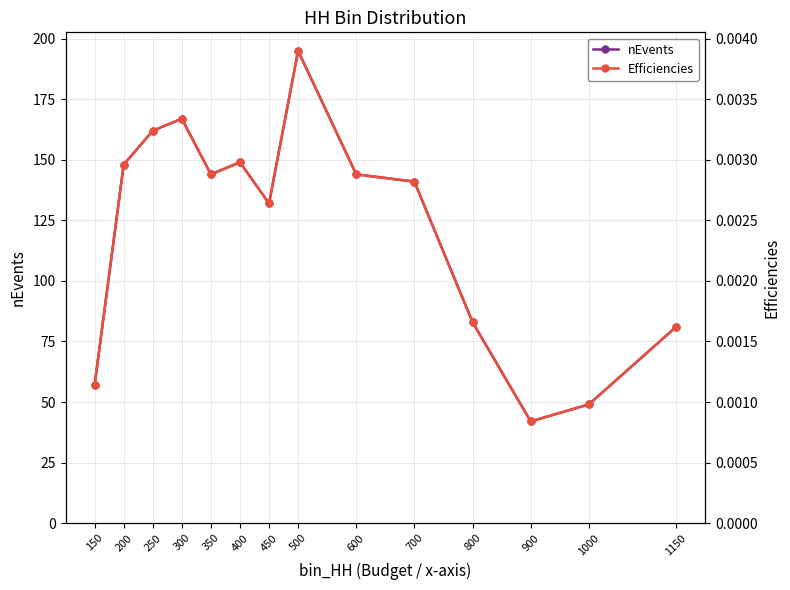

What are all the series names shown in the legend?

nEvents, Efficiencies